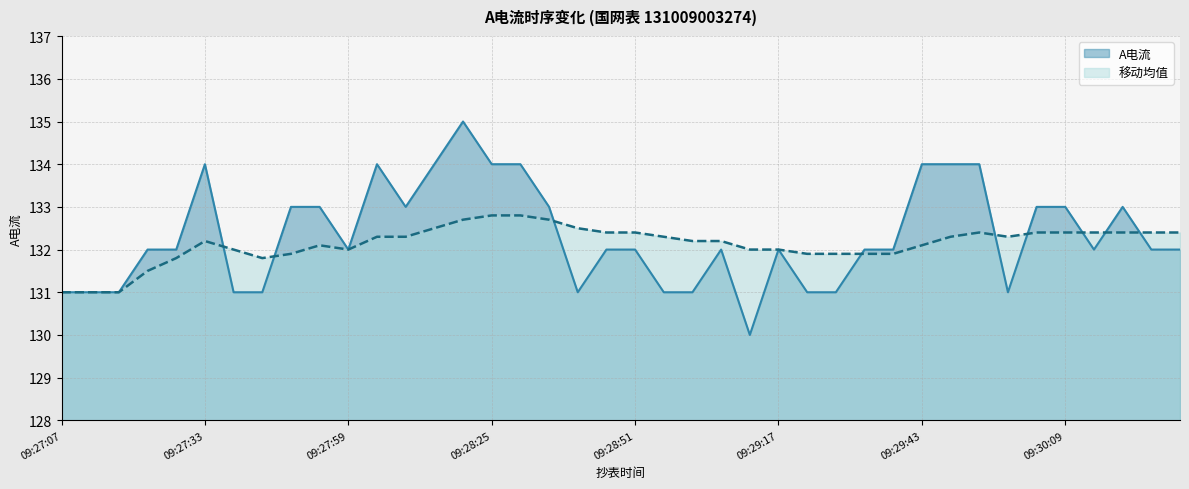

Which category has the highest value in the 移动均值 series?

09:28:25